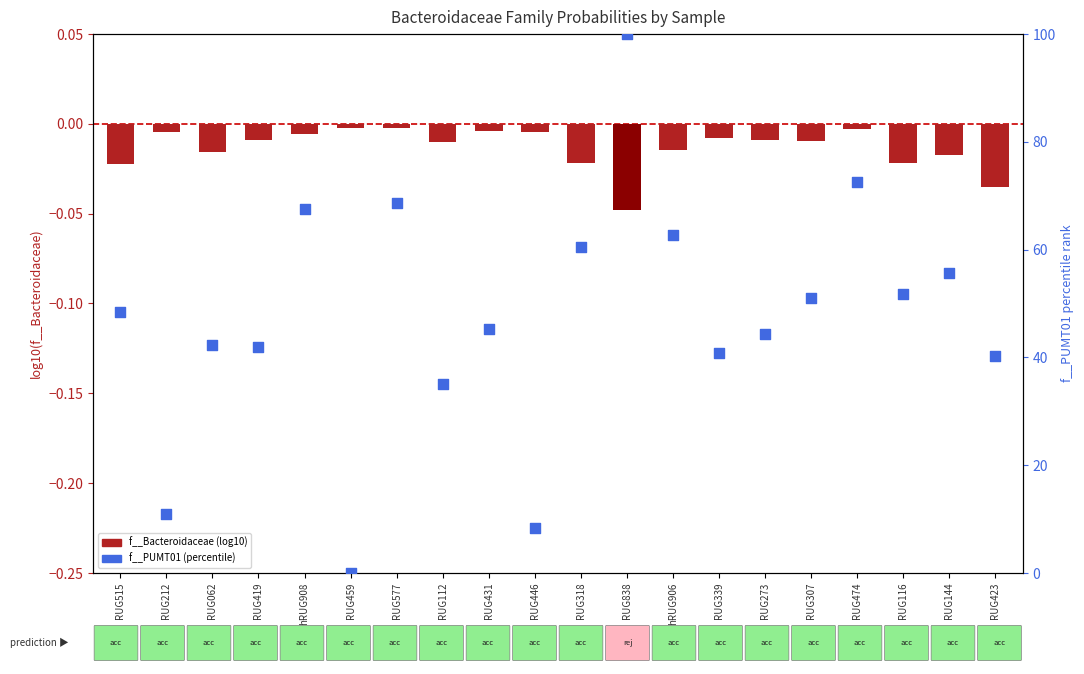

At how many categories does at least one series exceed 46?

10